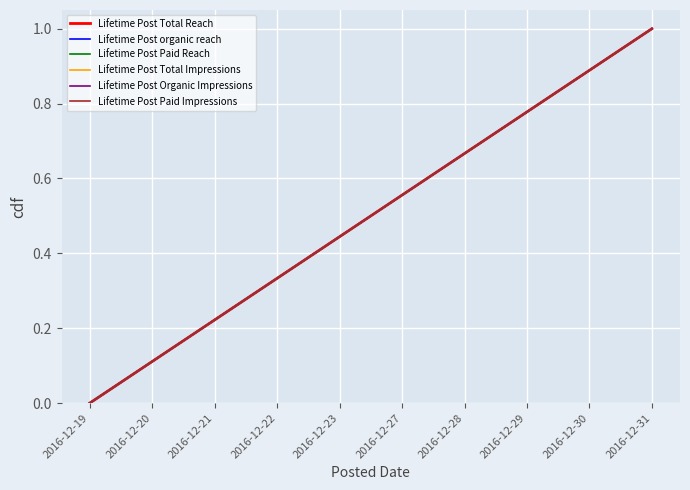

Does the chart have visible grid lines?

Yes